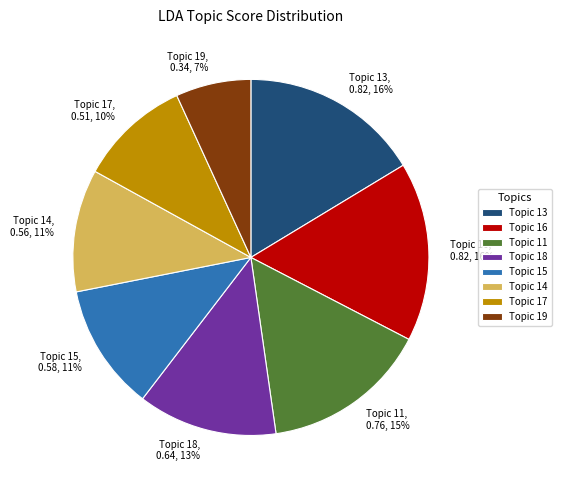

Do Topic 18, 0.64, 13% and Topic 19, 0.34, 7% together represent more than half of the pie?

No